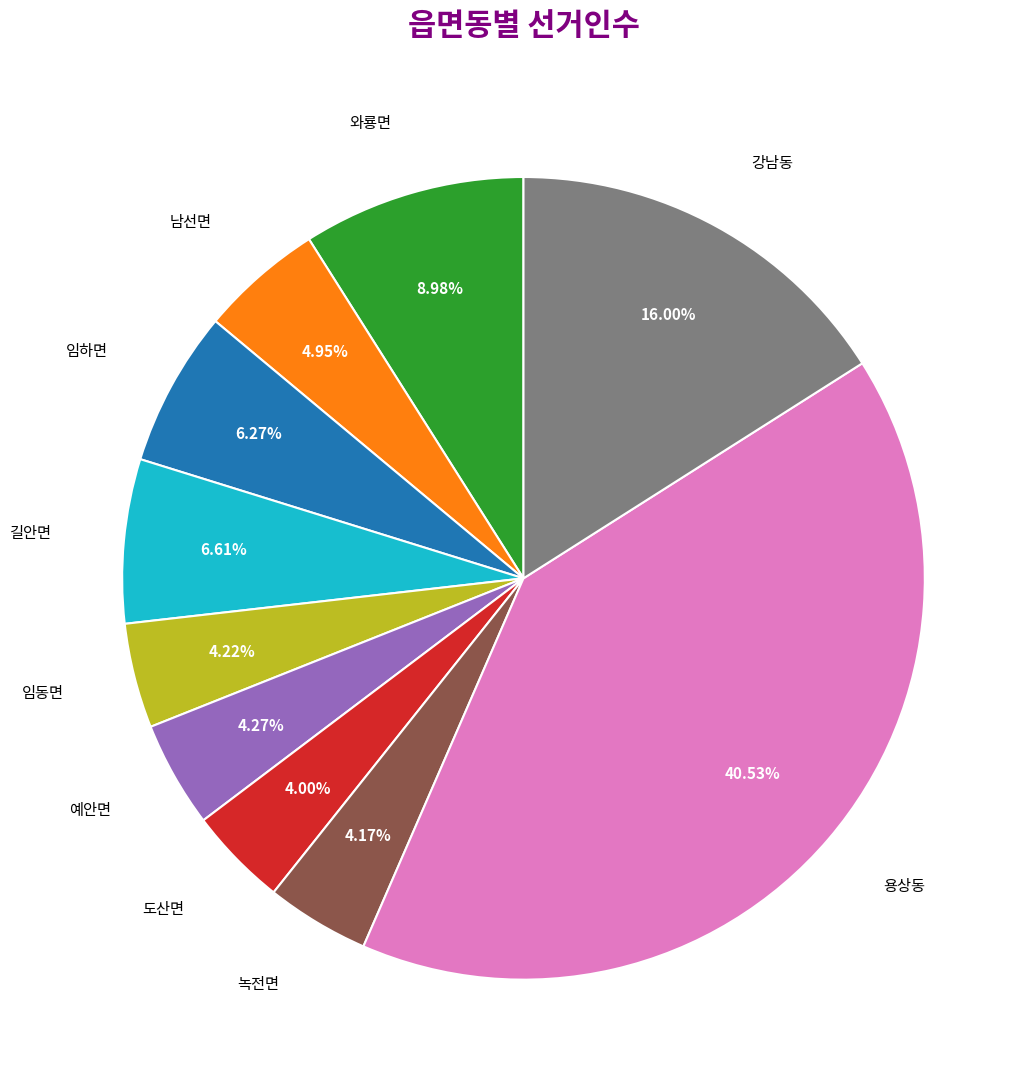

Is there a majority slice in this chart?

No